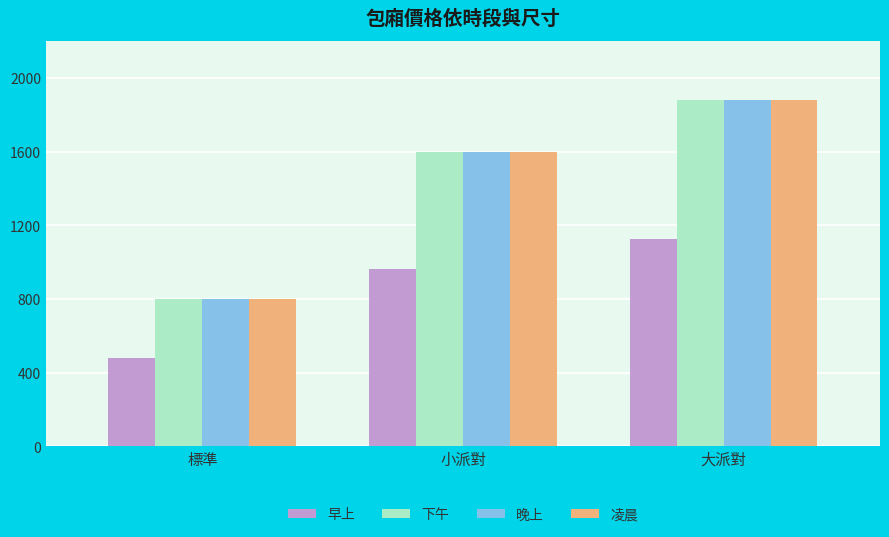

How many 凌晨 values are between 800 and 1880?

3